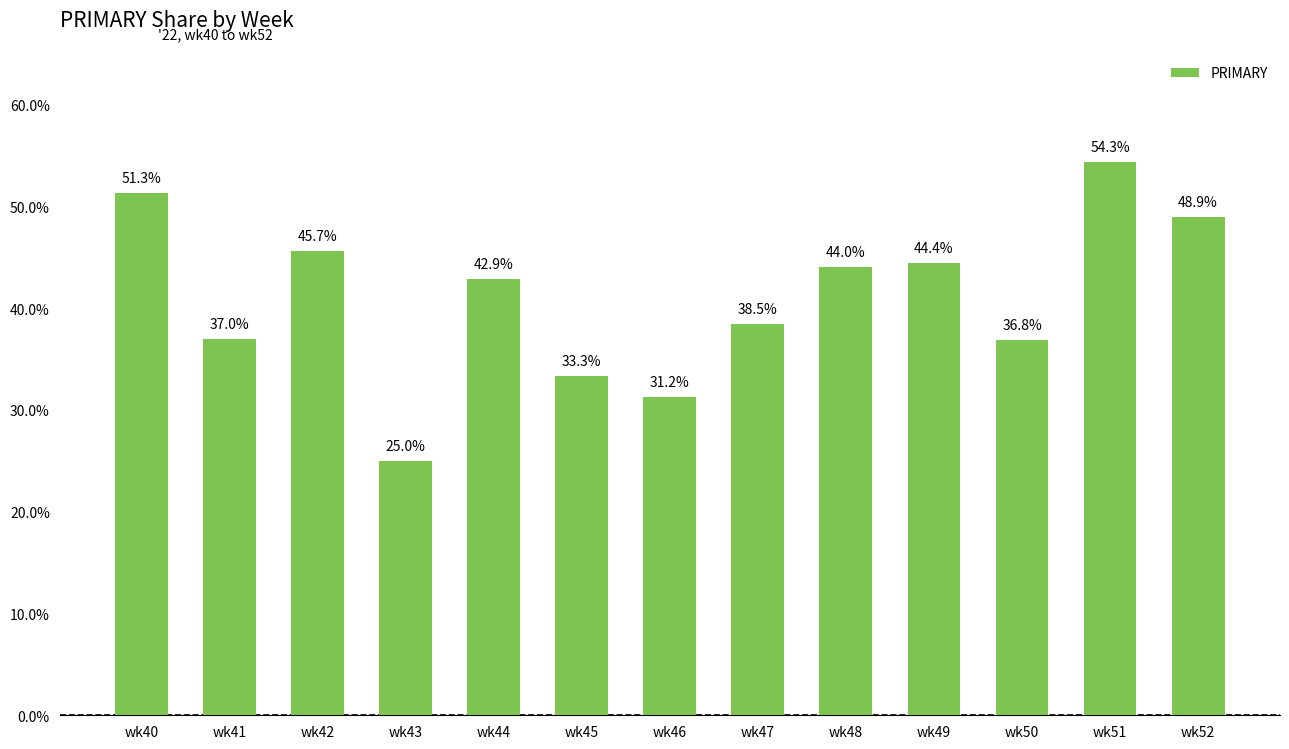

List the labels in order of value, largest first.

wk51, wk40, wk52, wk42, wk49, wk48, wk44, wk47, wk41, wk50, wk45, wk46, wk43